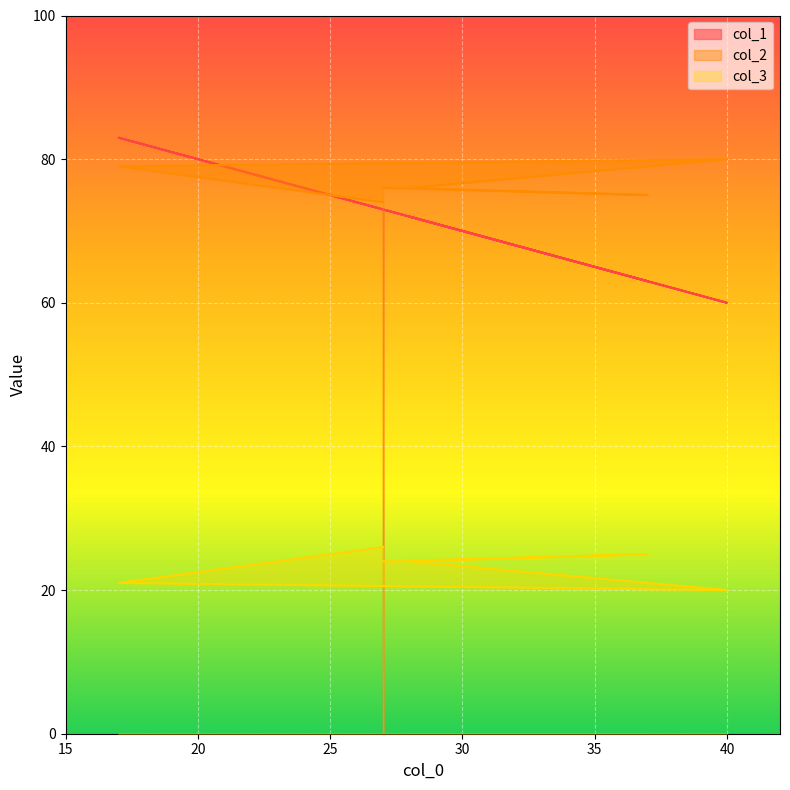

True or false: col_3 has a value of 10 at 27.

False